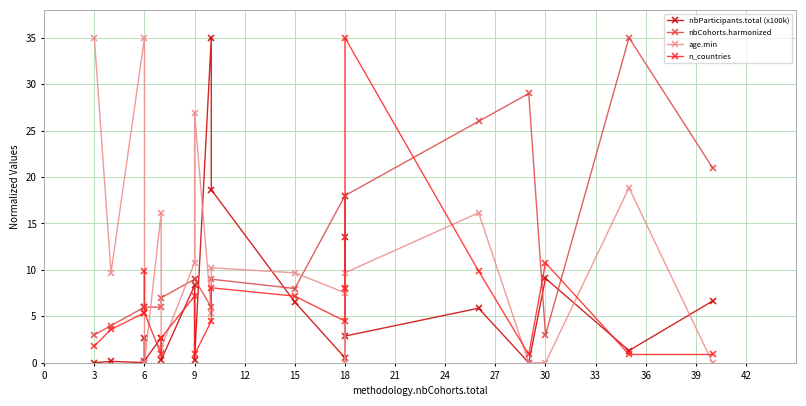

How many values in the nbParticipants.total (x100k) series are below 2?

9